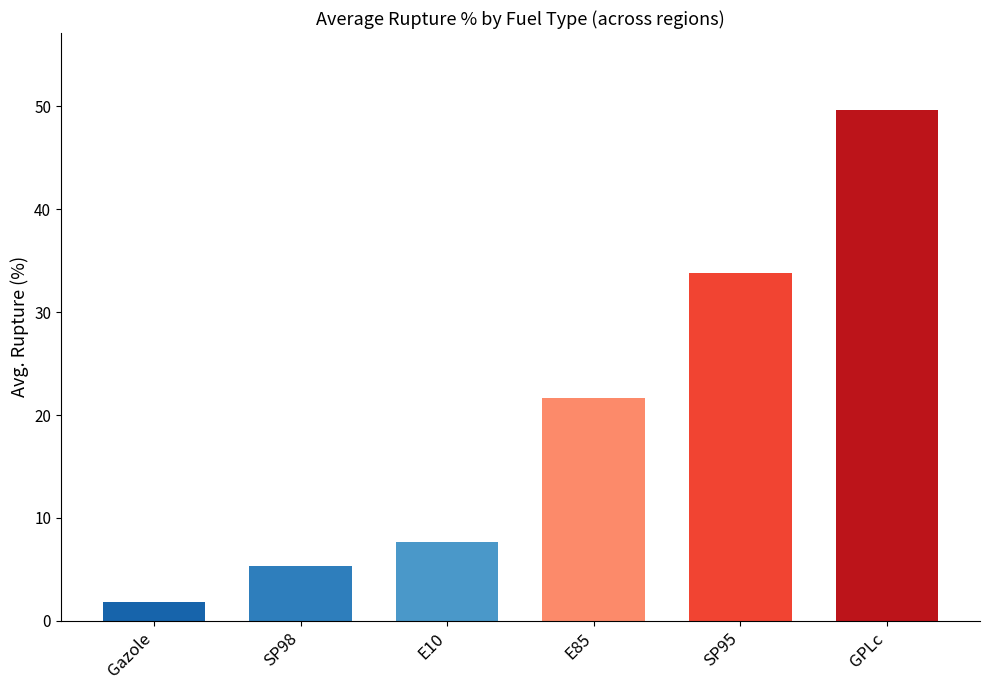

What is the smallest value displayed?

1.8